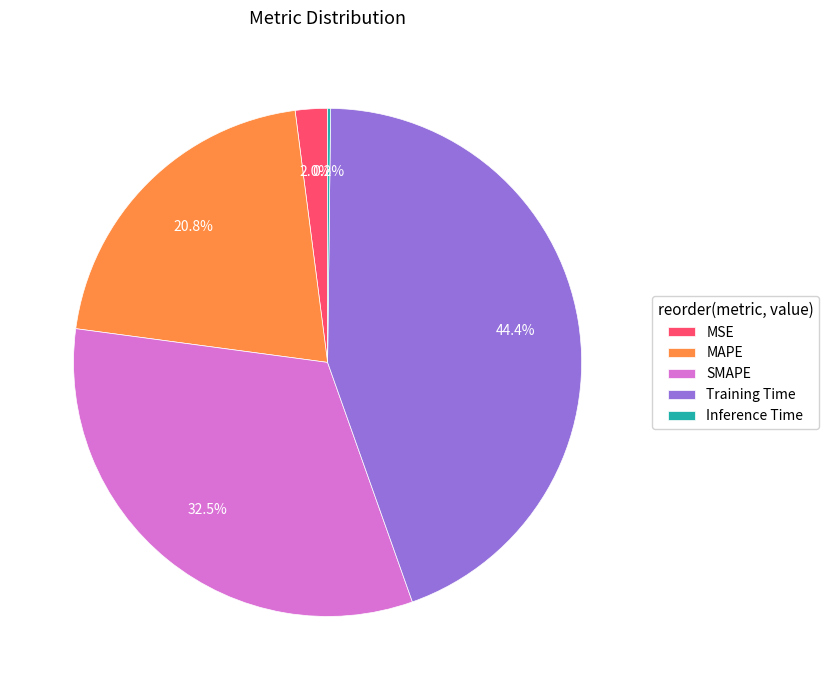

What percentage is NOT represented by MSE?

98.0%